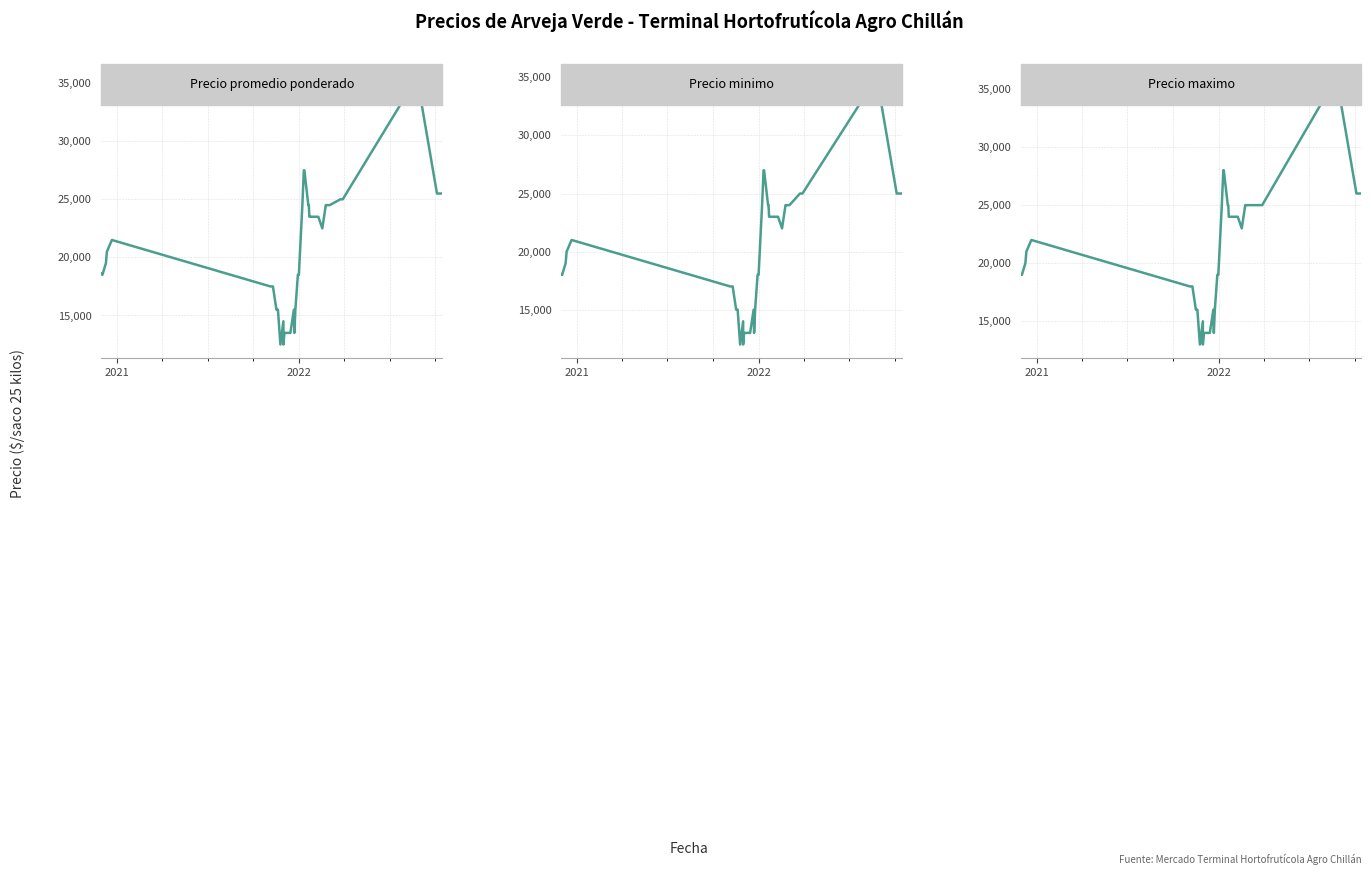

How many interior local valleys does the Precio promedio ponderado series have?

5